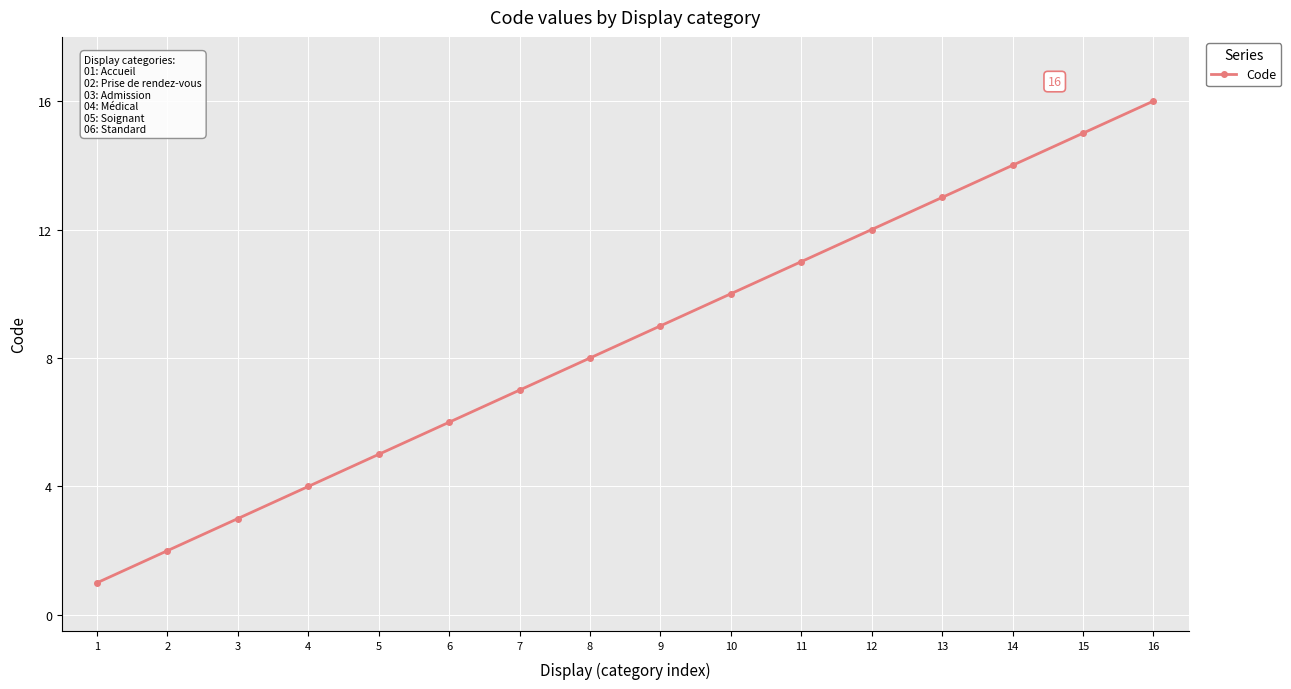

The value at 2 is 2. True or false?

True